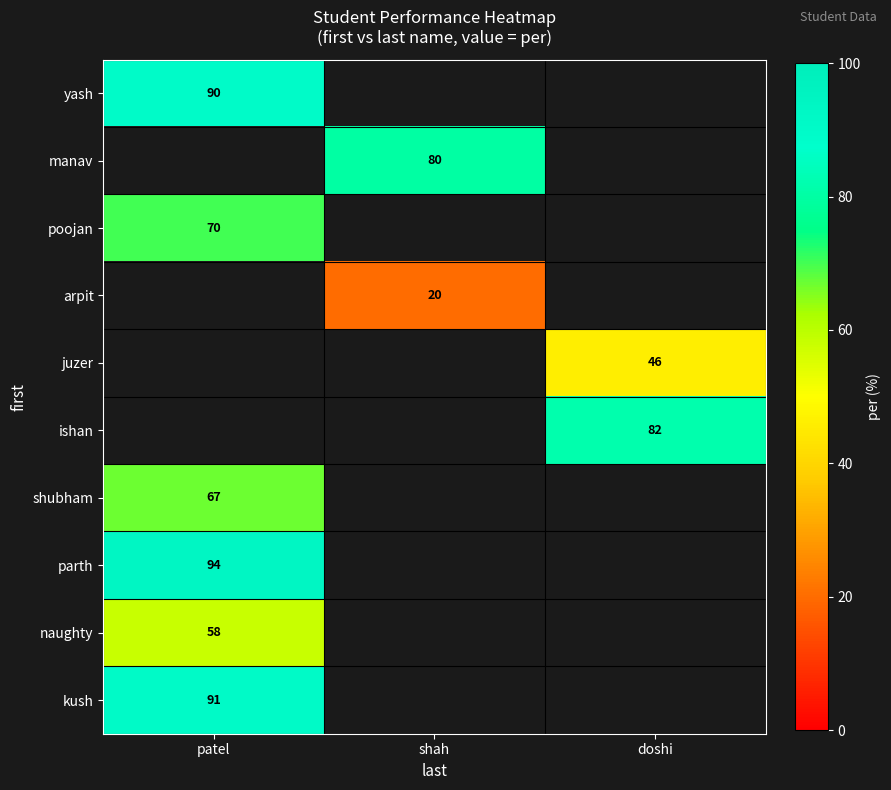

Which label corresponds to the largest value in the chart?

patel